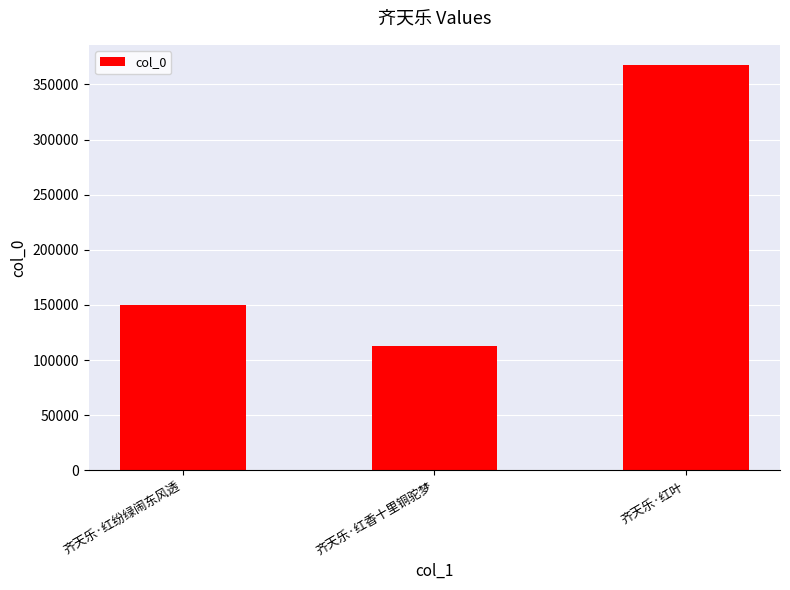

Approximately how many times larger is the value at 齐天乐·红纷绿闹东风透 compared to 齐天乐·红香十里铜驼梦?

1.3